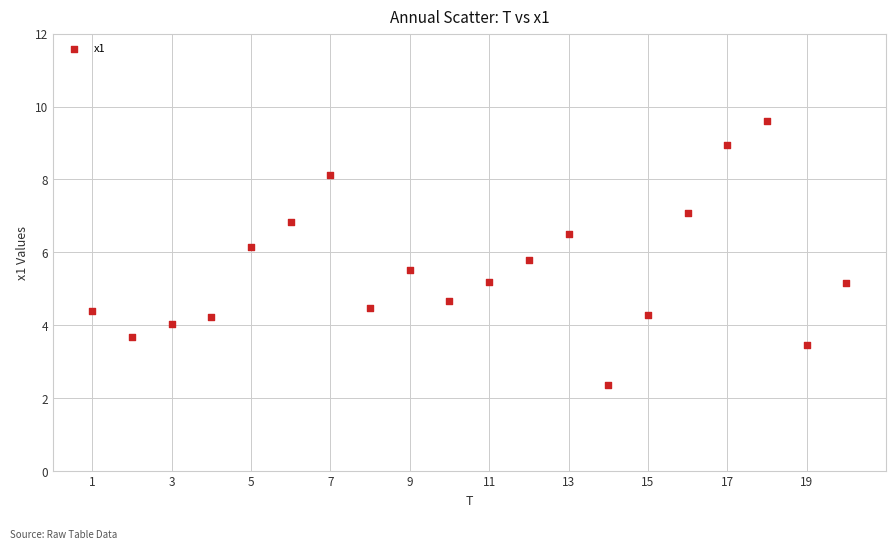

What is the range of X values (max minus min)?

19.0